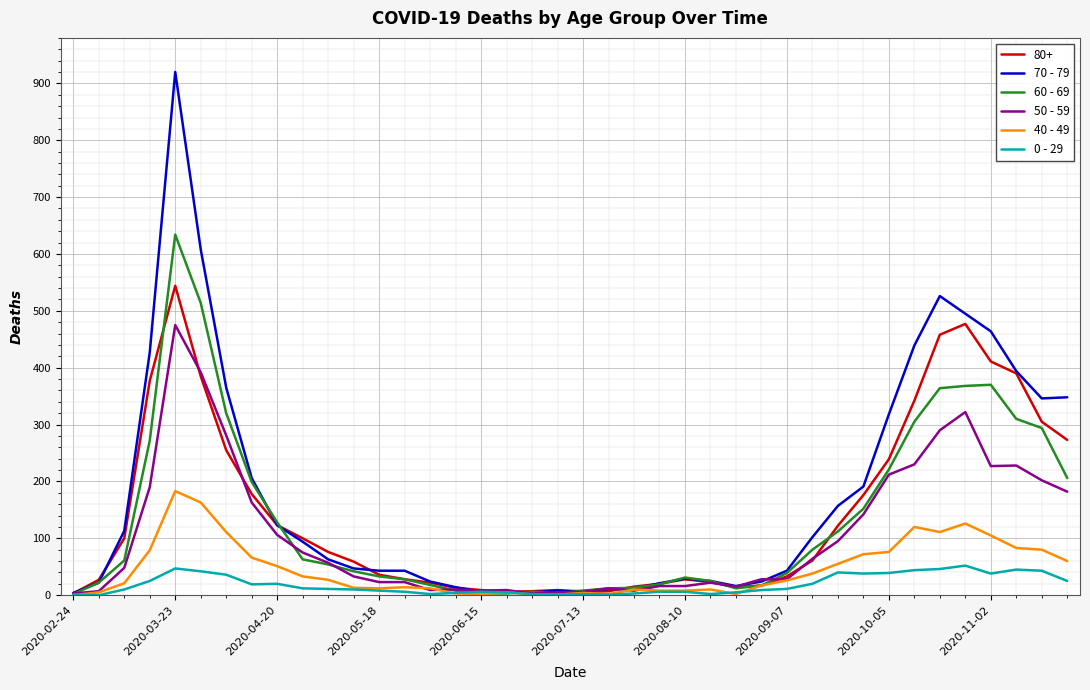

Which series has the largest range (max minus min)?

70 - 79